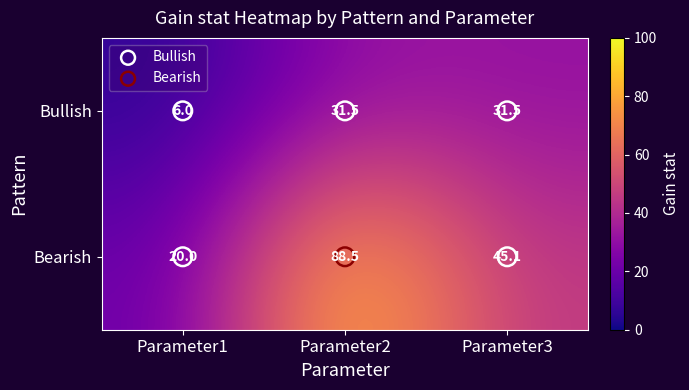

What is the spread (max minus min) of values at Parameter3?

13.6